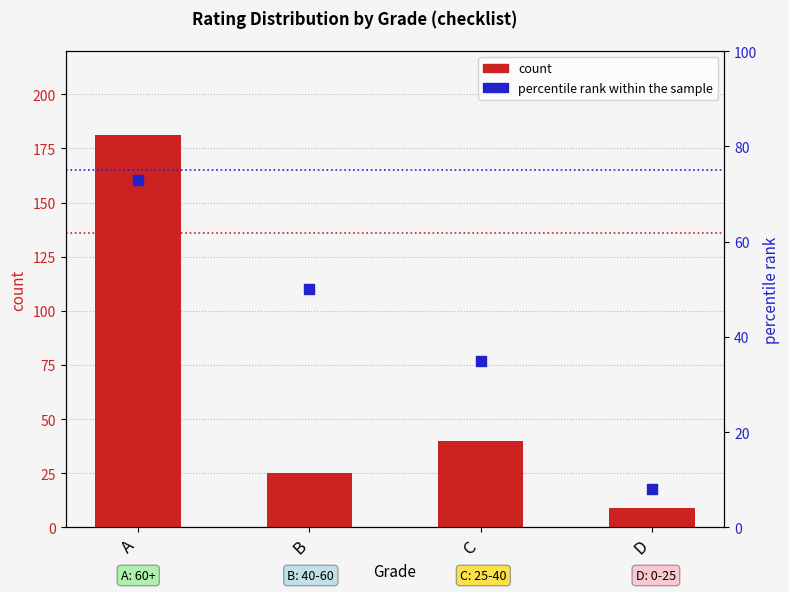

Which series has the largest Y range (max minus min)?

count